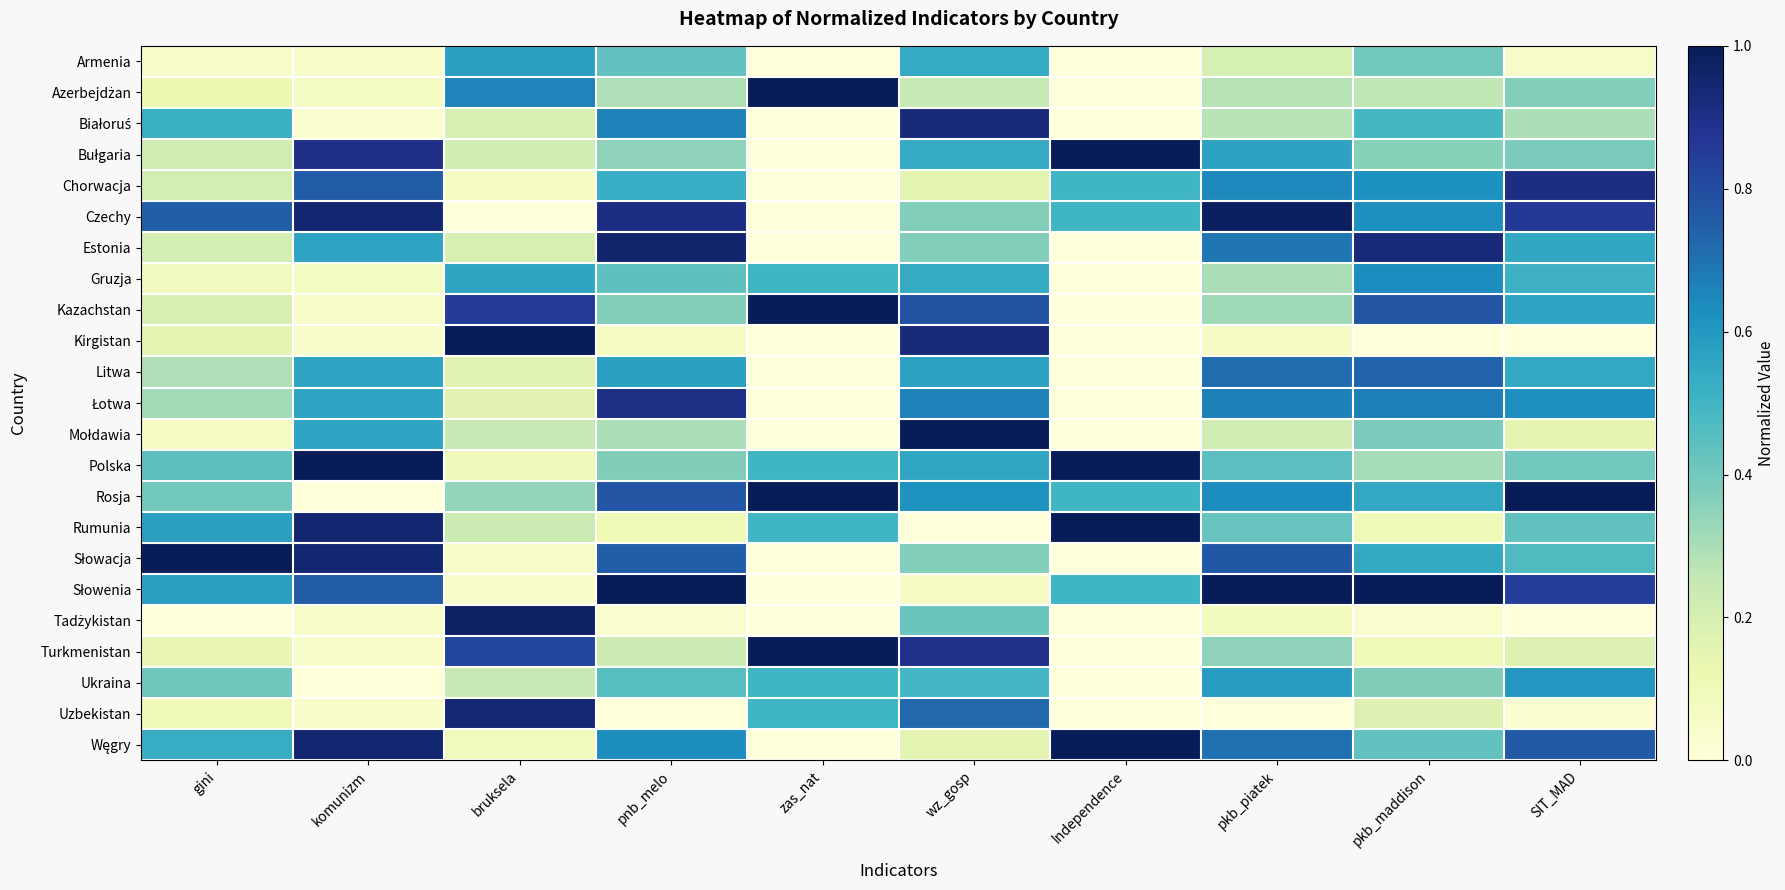

Between gini and SIT_MAD, which is larger?

SIT_MAD